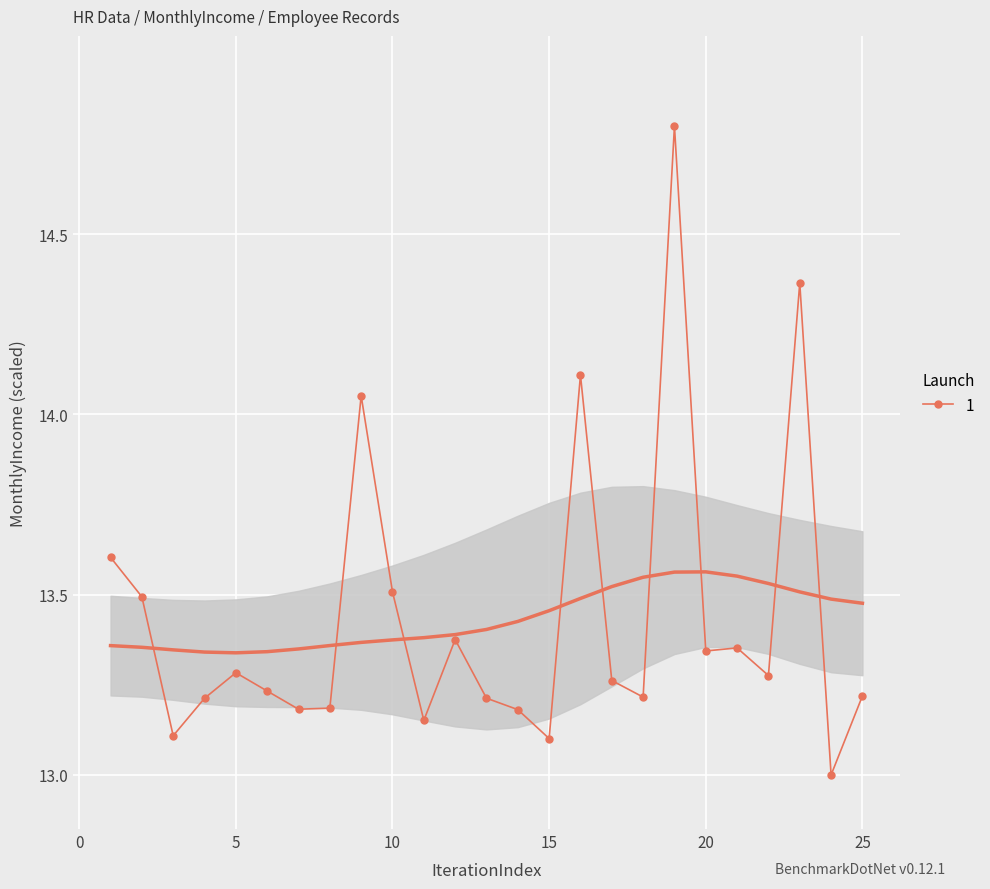

Approximately how many times larger is the value at 22 compared to 1?

1.0